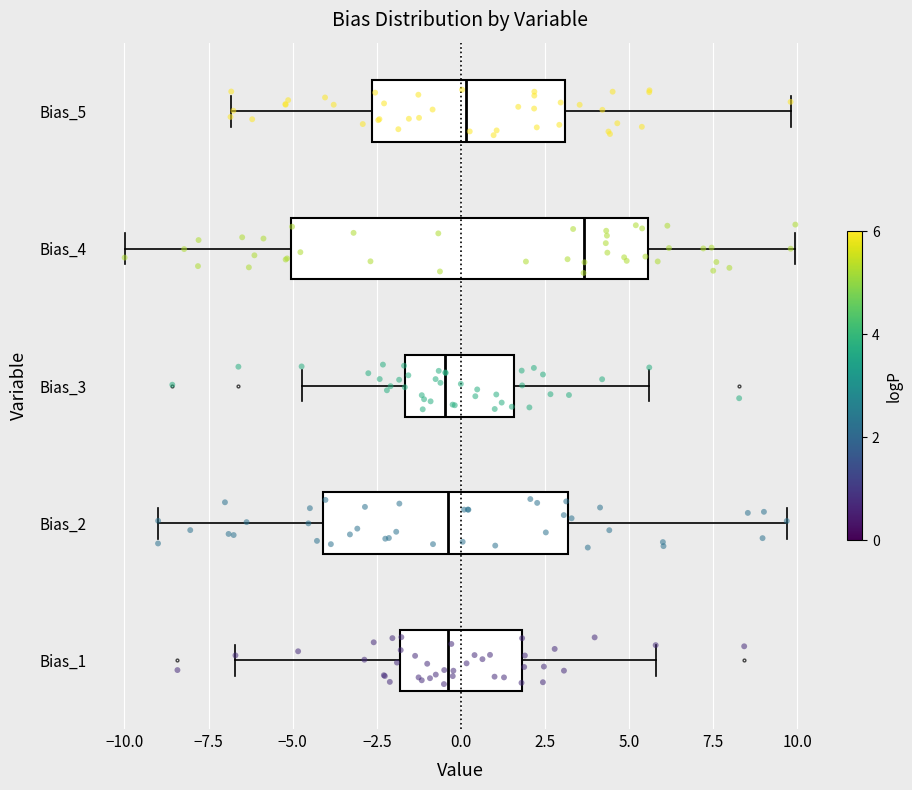

Reading bottom to top, transcribe this box plot: for each box, give where its median line is, the range the box spans, and where its two whiskers end, as read against the x-axis. The values are not printed on the chart, so give them approximately, as read against the axis.

Bias_1: median -0.5, box -2.0 to 2.0, whiskers -6.5 to 6.0
Bias_2: median -0.5, box -4.0 to 3.0, whiskers -9.0 to 9.5
Bias_3: median -0.5, box -1.5 to 1.5, whiskers -4.5 to 5.5
Bias_4: median 3.5, box -5.0 to 5.5, whiskers -10.0 to 10.0
Bias_5: median 0.0, box -2.5 to 3.0, whiskers -7.0 to 10.0